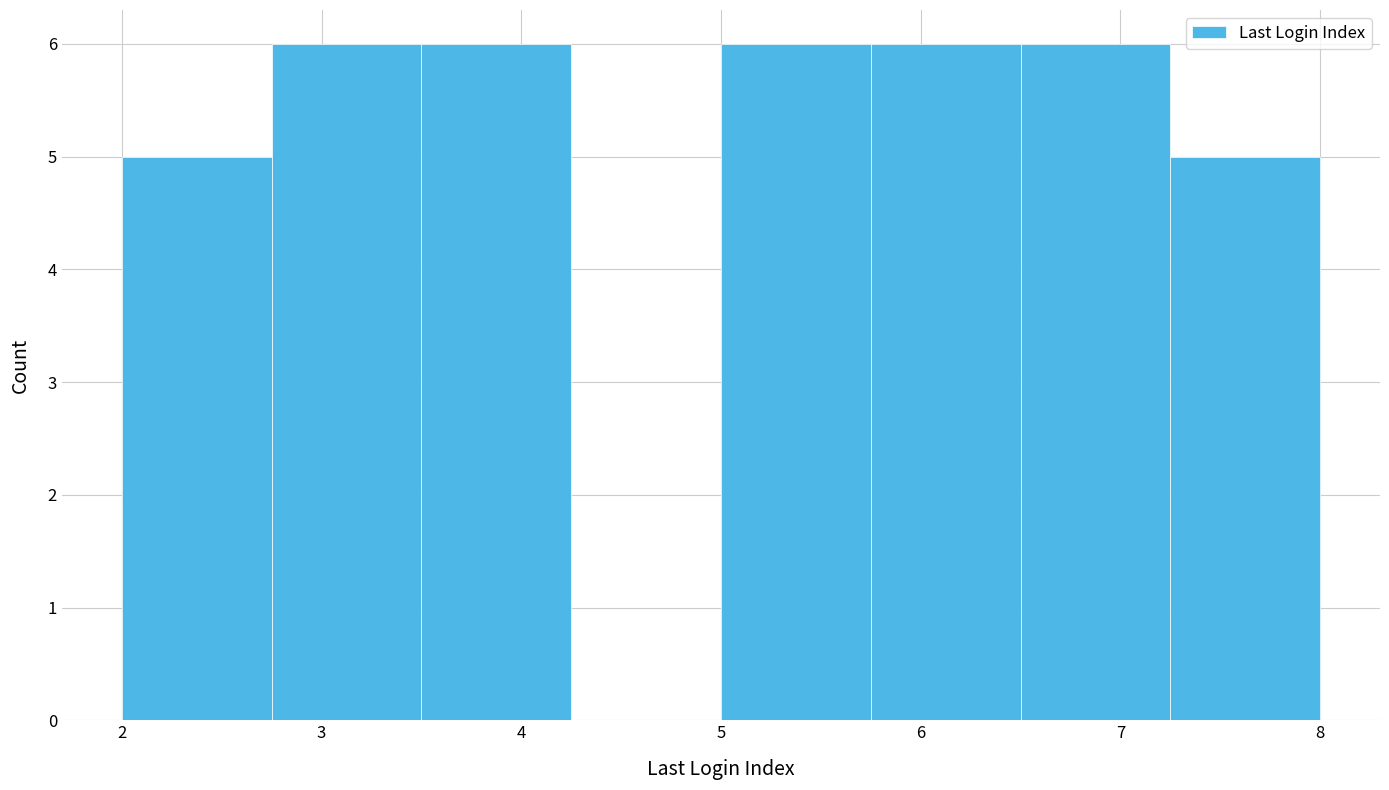

What is the height of the bar covering 2.75 to 3.50 on the x-axis? Neither the bar edges nor the heights are printed on the chart, so give them approximately, as read against the axes.

6